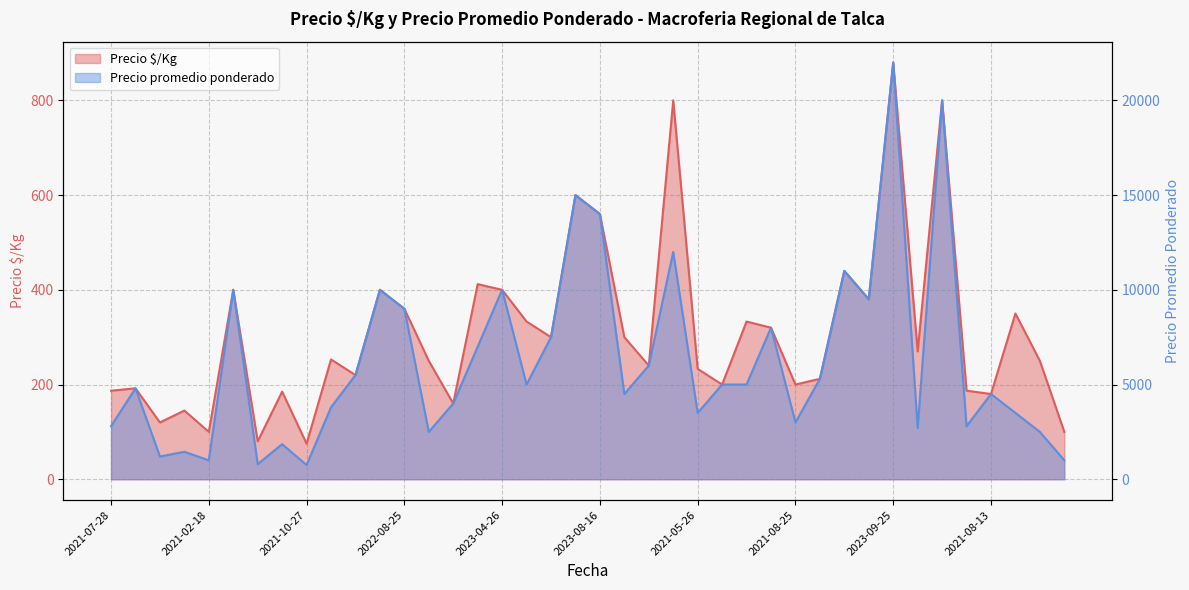

What is the maximum value shown in the chart?

22000